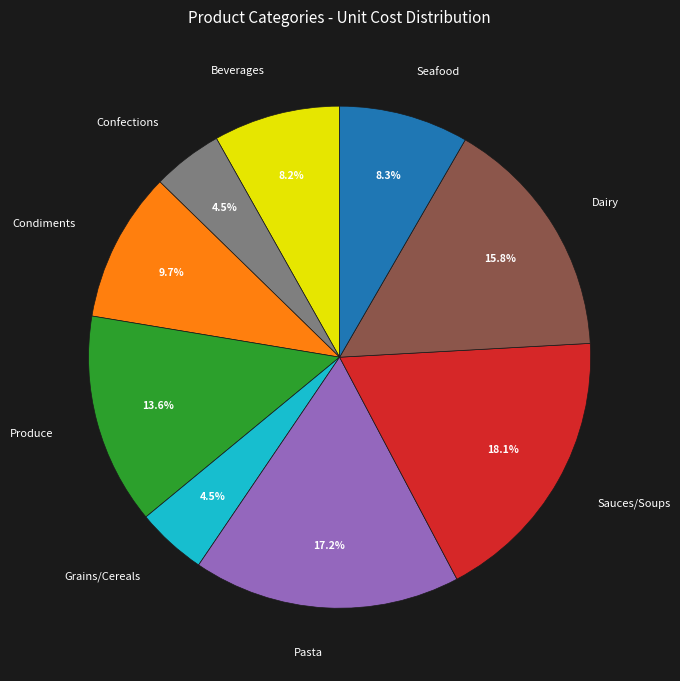

What percentage do Seafood and Beverages together represent?

16.5%